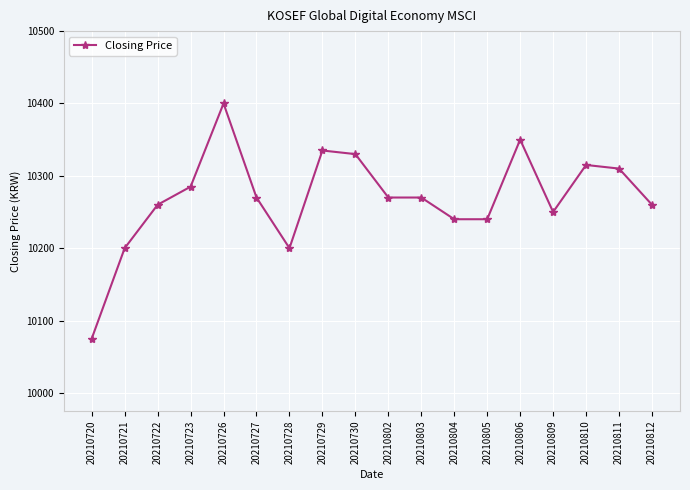

At which category does the data reach its first local peak?

20210726